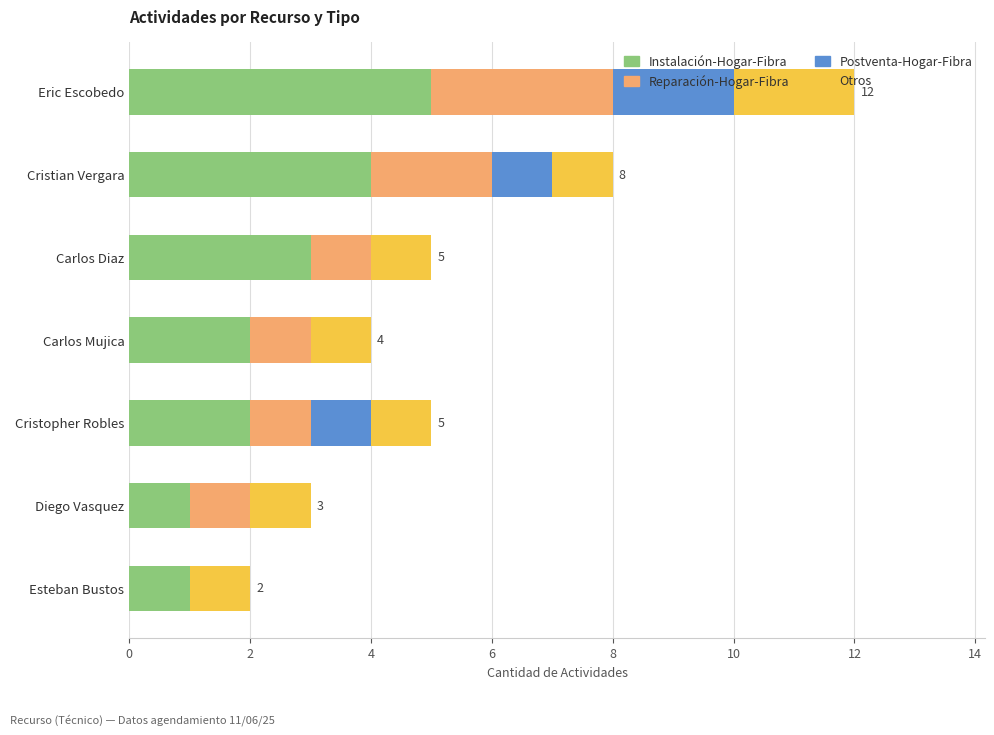

How many categories are shown in the chart?

7